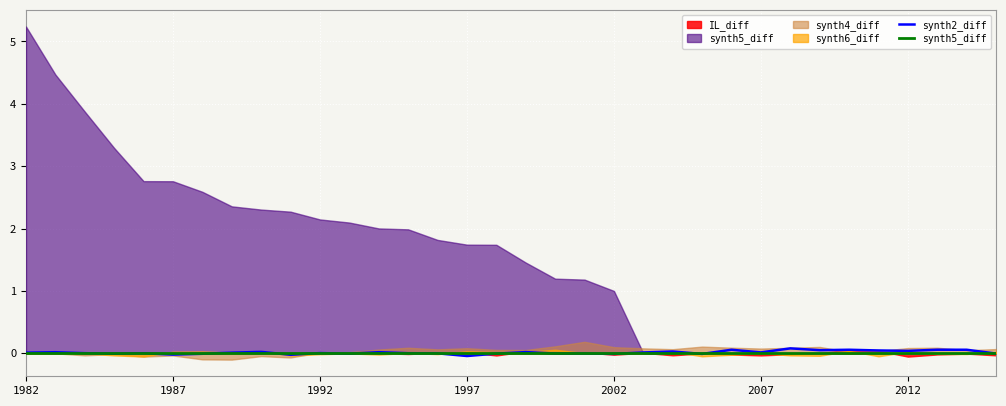

Does the chart display data point markers on the line(s)?

No